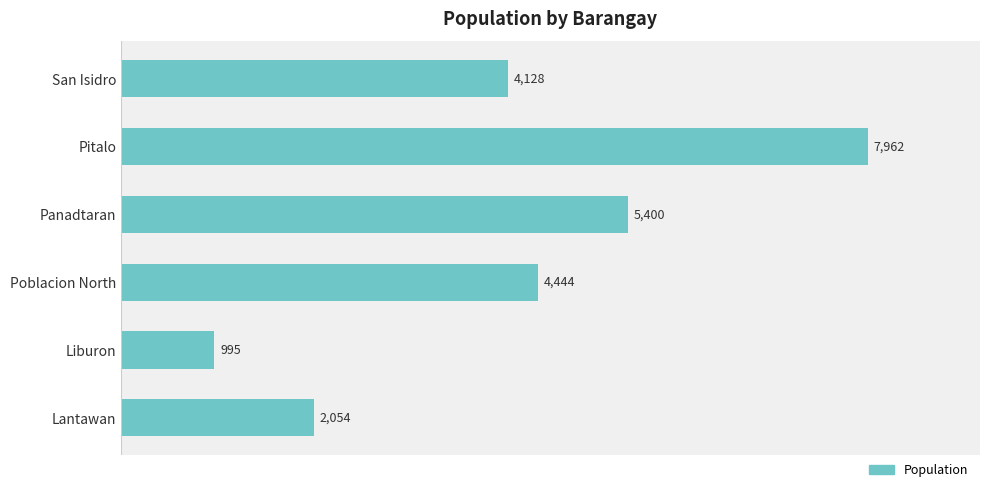

Is it true that the value at Liburon is 573?

False